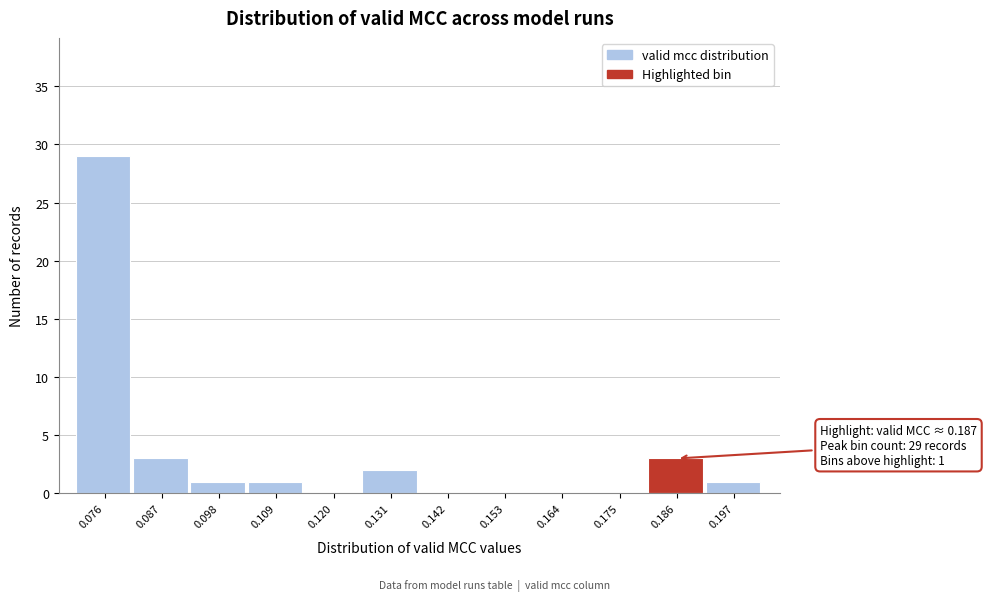

Which range on the x-axis has the tallest bar?

0.070 to 0.082